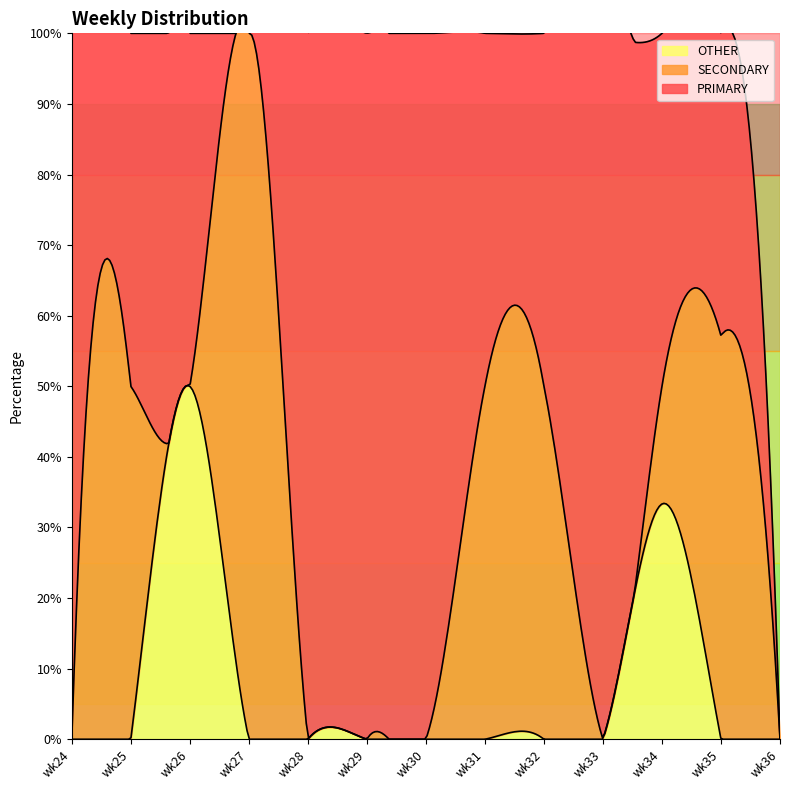

At which category is the sum across all series the highest?

wk34